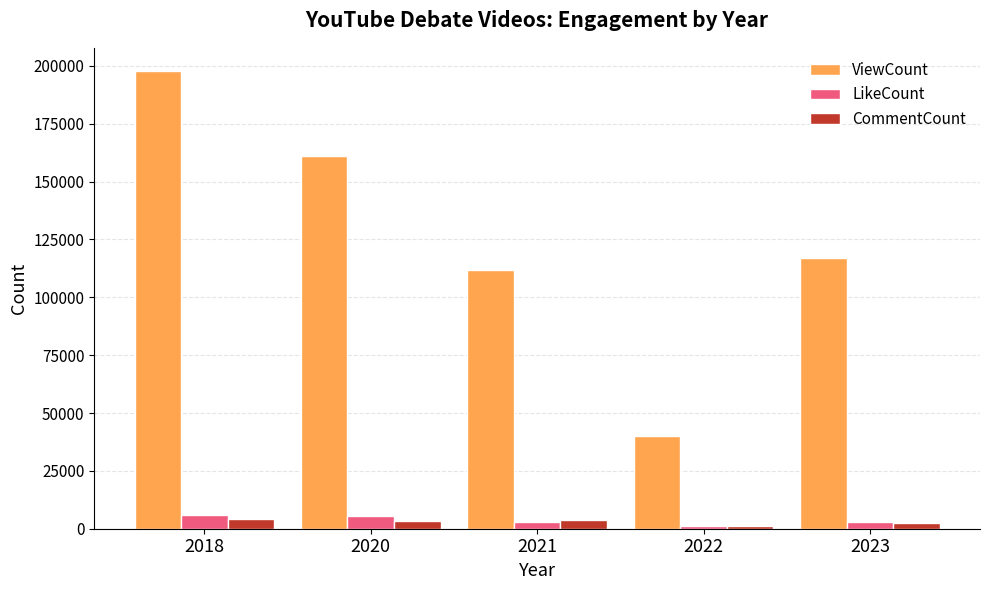

How many bars are there in each group?

3